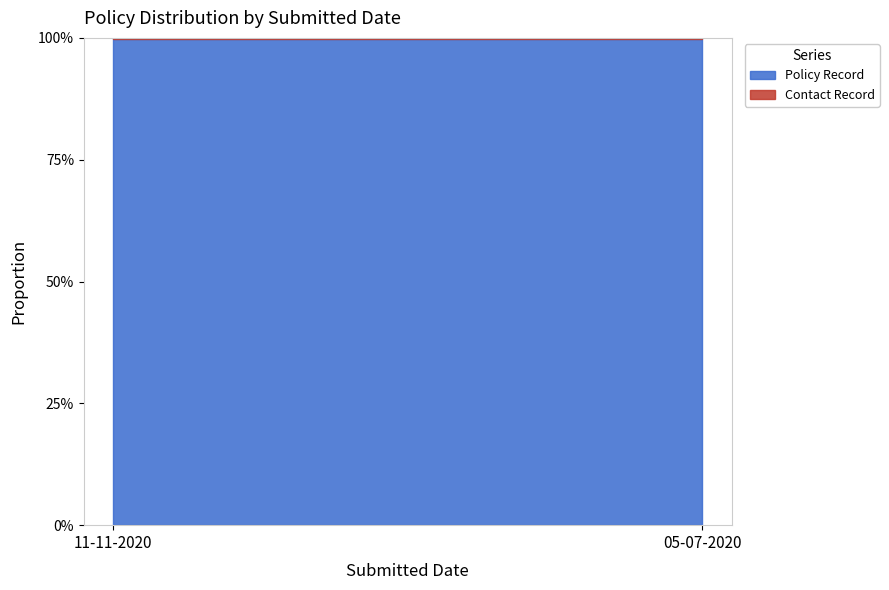

At which category is the sum across all series the highest?

11-11-2020